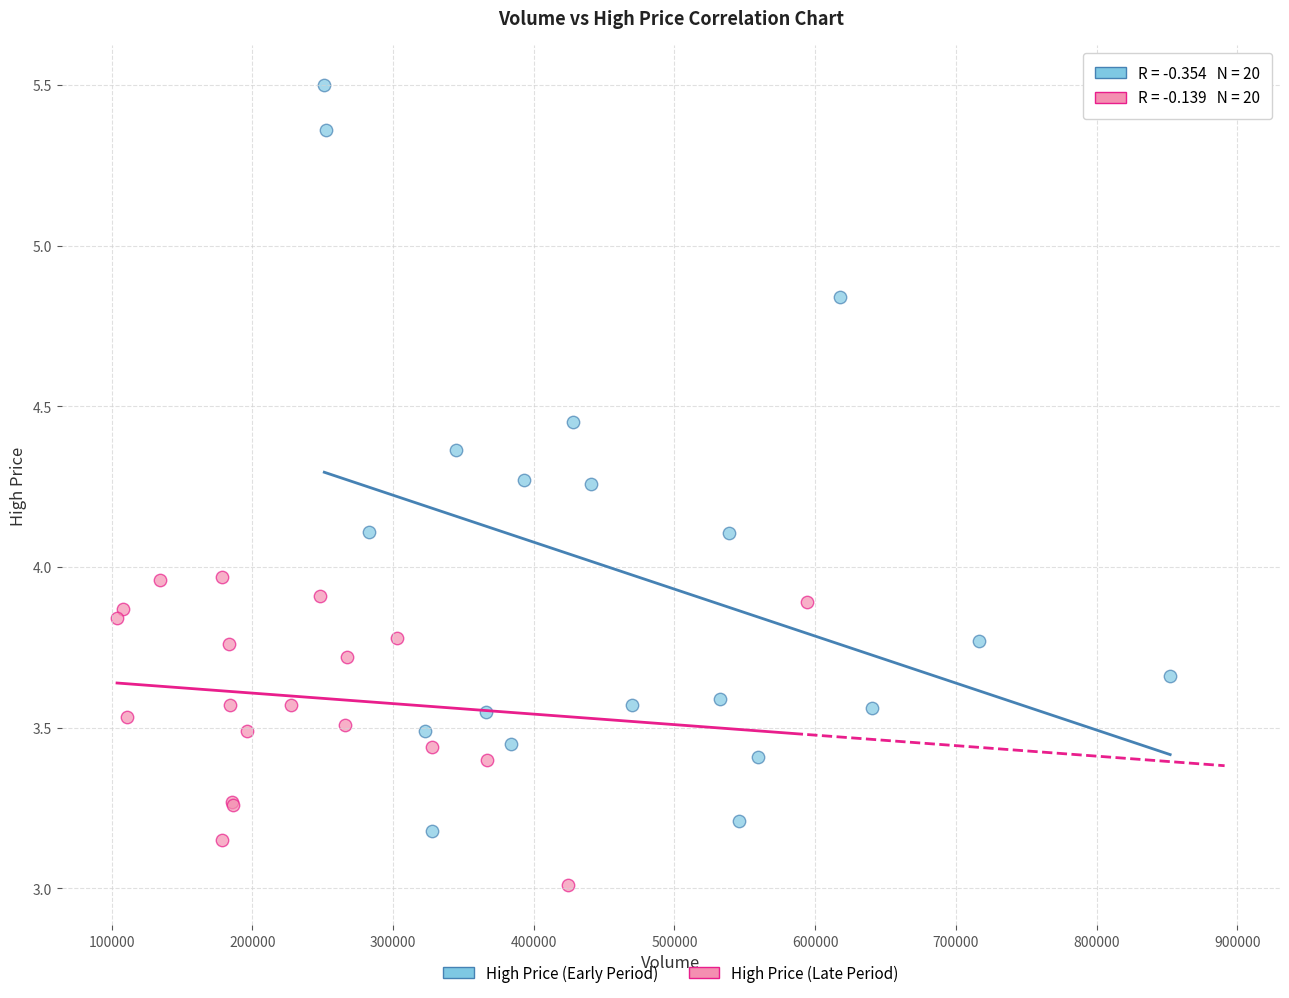

Which series has the largest Y range (max minus min)?

High Price (Early Period)